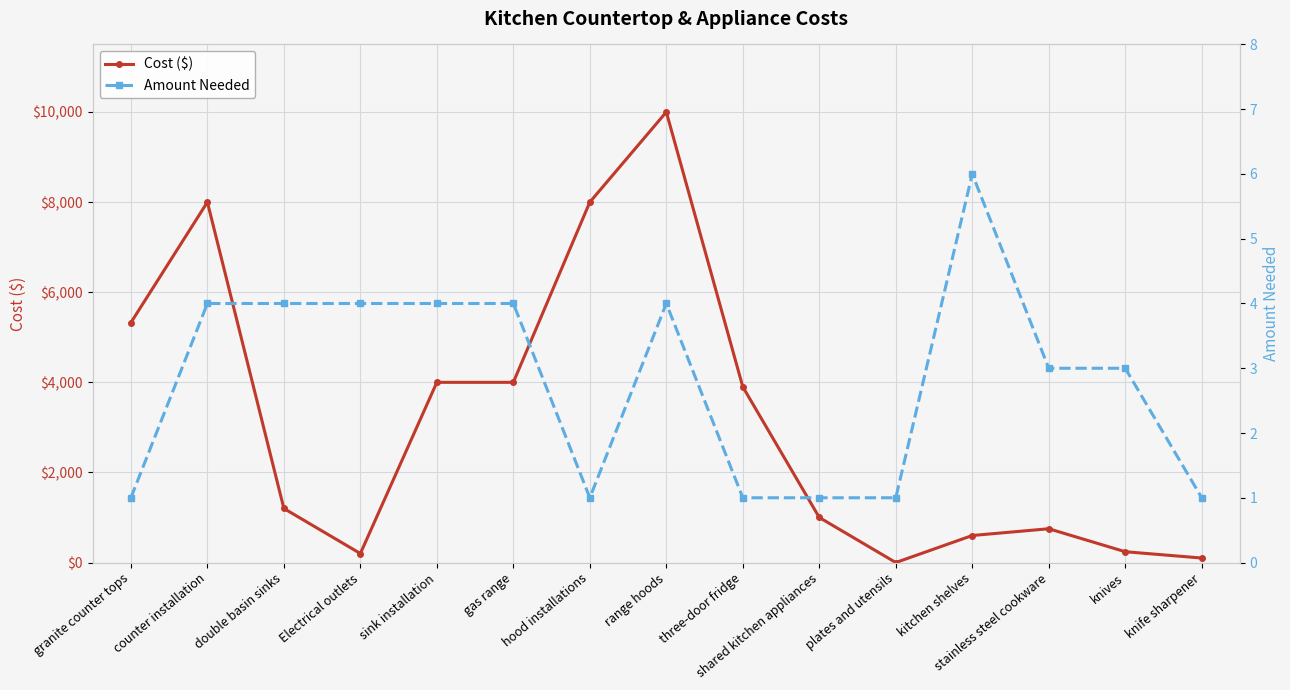

True or false: Amount Needed and Cost ($) cross at least once.

True